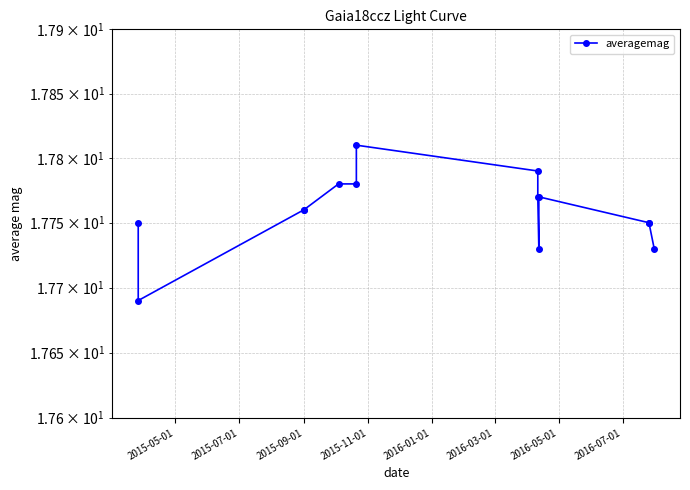

What is the ratio of the value at 2016-07-01 to the value at 2015-11-01?

1.0